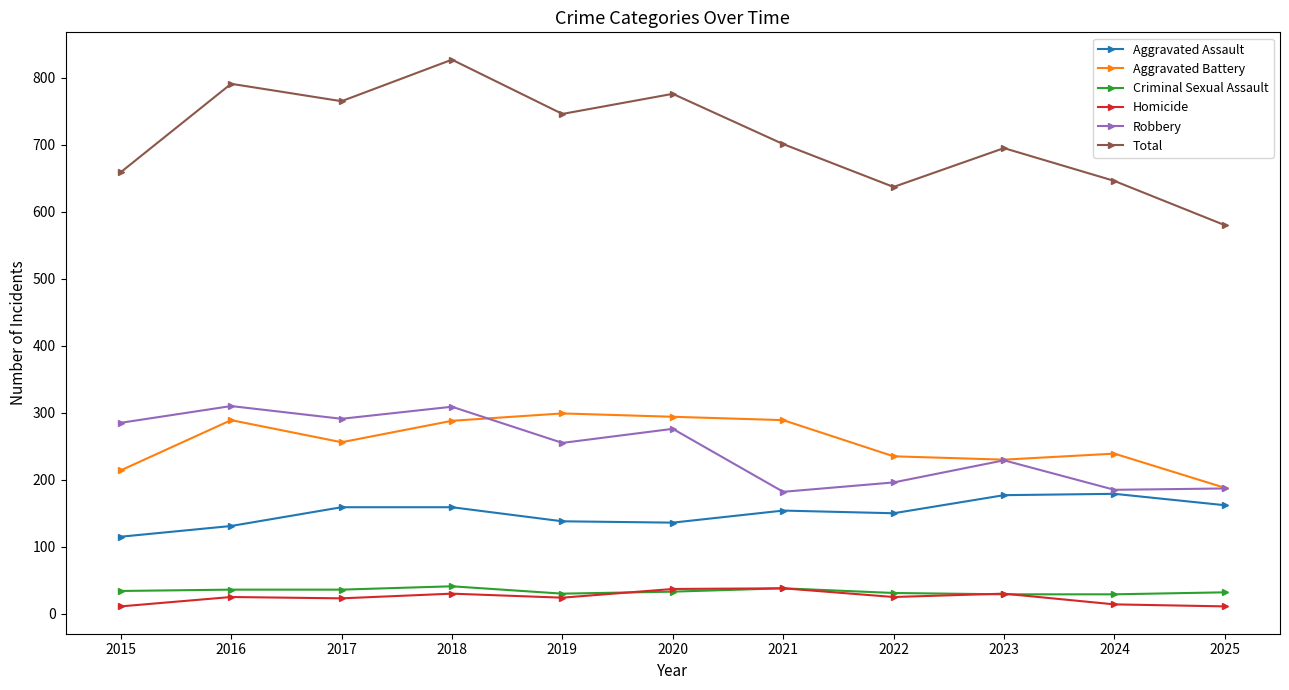

True or false: Robbery has more than 0 points higher than both neighbors.

True